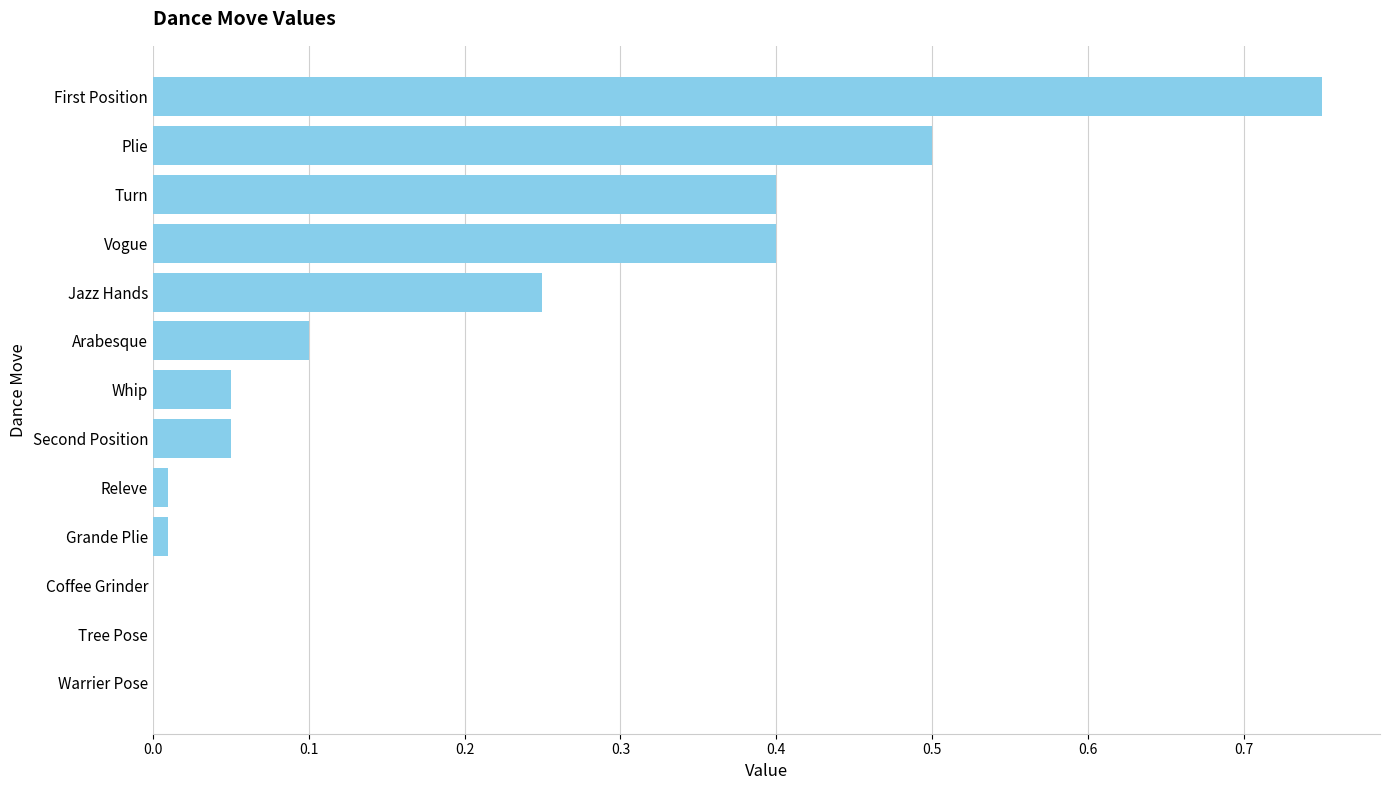

Which has a higher value, Jazz Hands or Coffee Grinder?

Jazz Hands